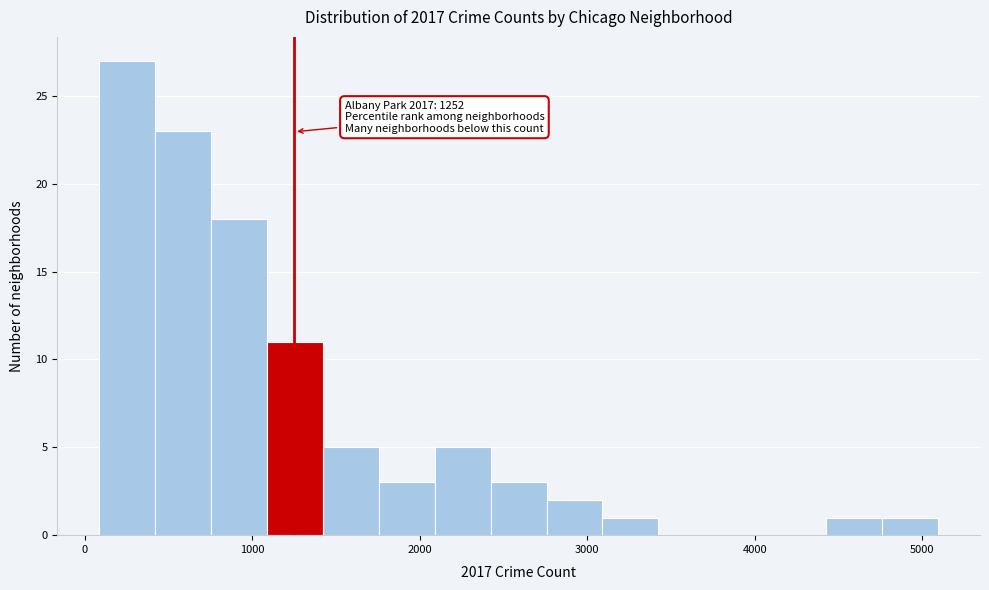

Around what value on the x-axis is the tallest bar? Give the approximate position of its centre, as read against the axis.

300